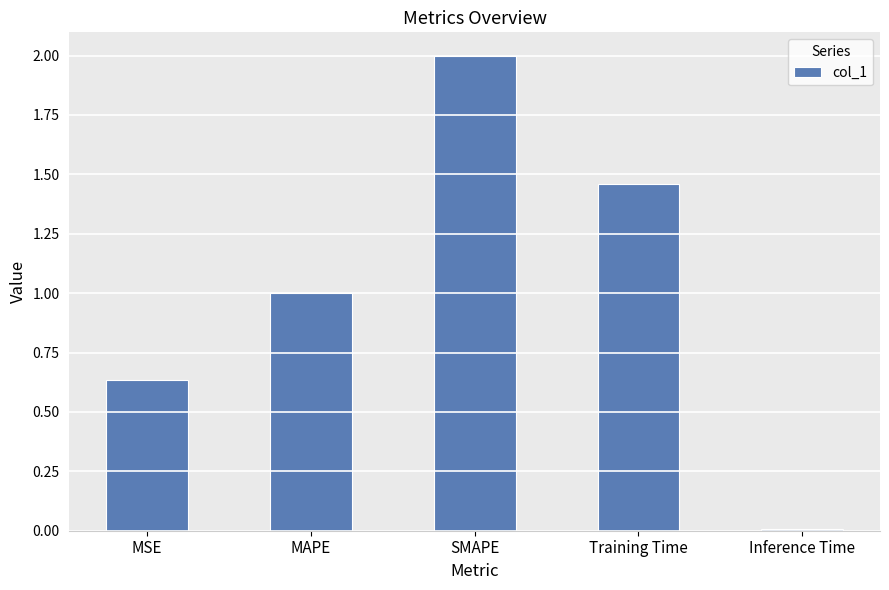

What is the difference between the values at MAPE and MSE?

0.4